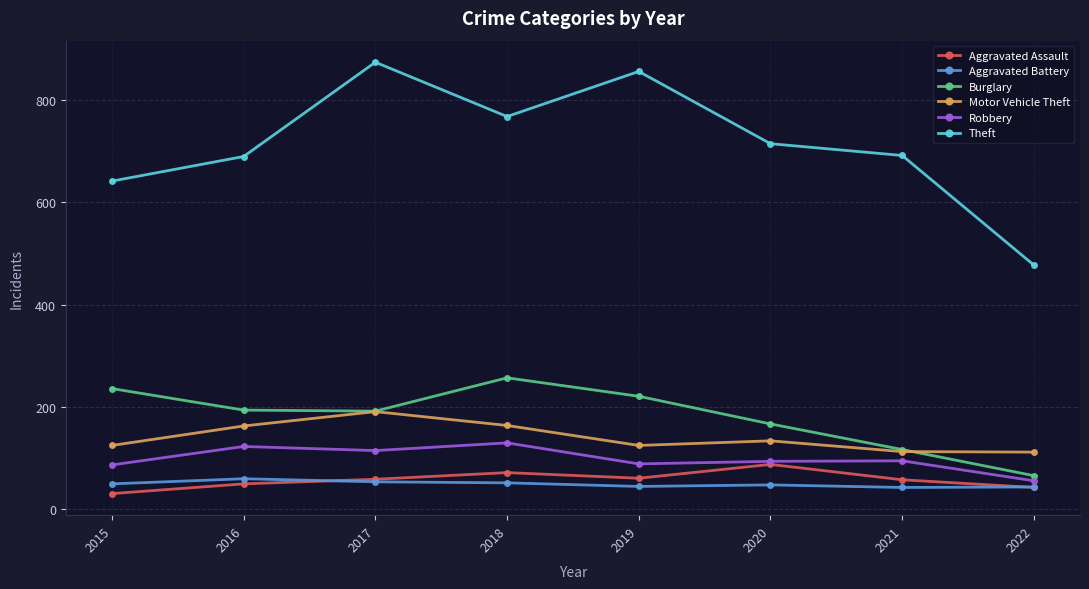

Which series has the largest total across all categories?

Theft